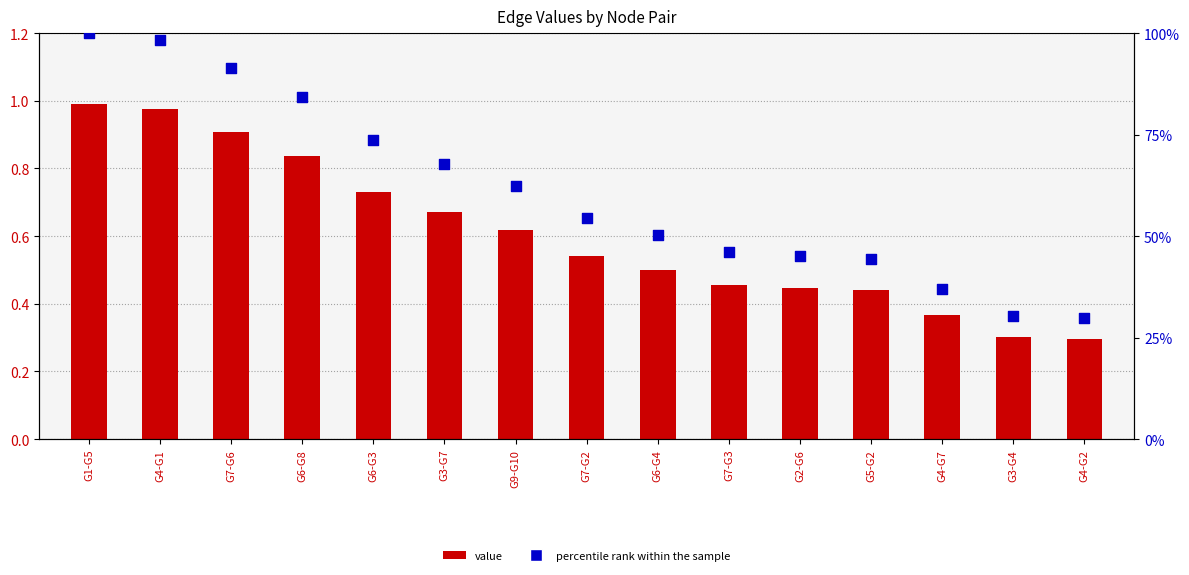

Which series has the widest spread of Y values?

percentile rank